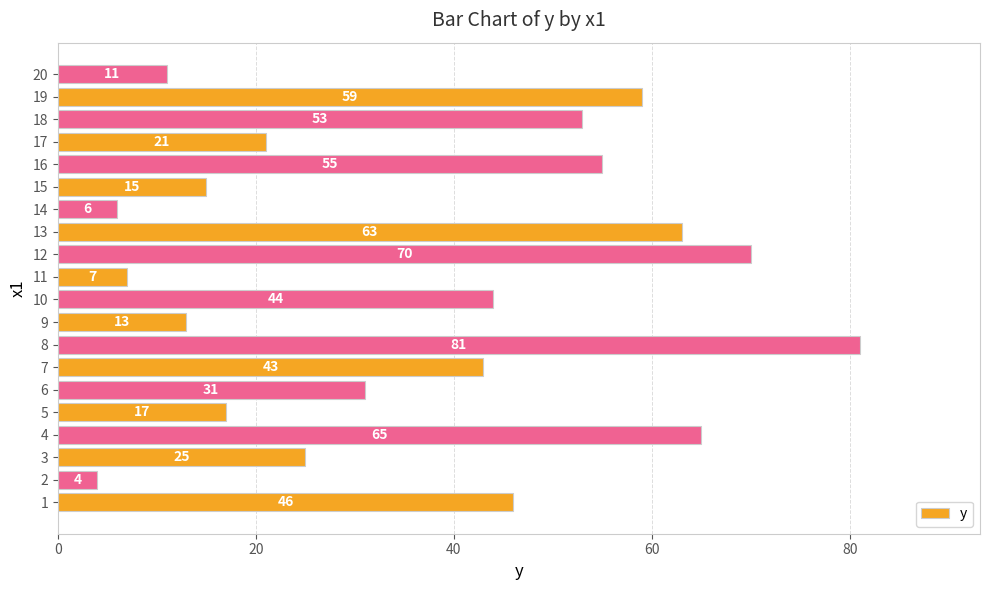

What is the maximum value shown in the chart?

81